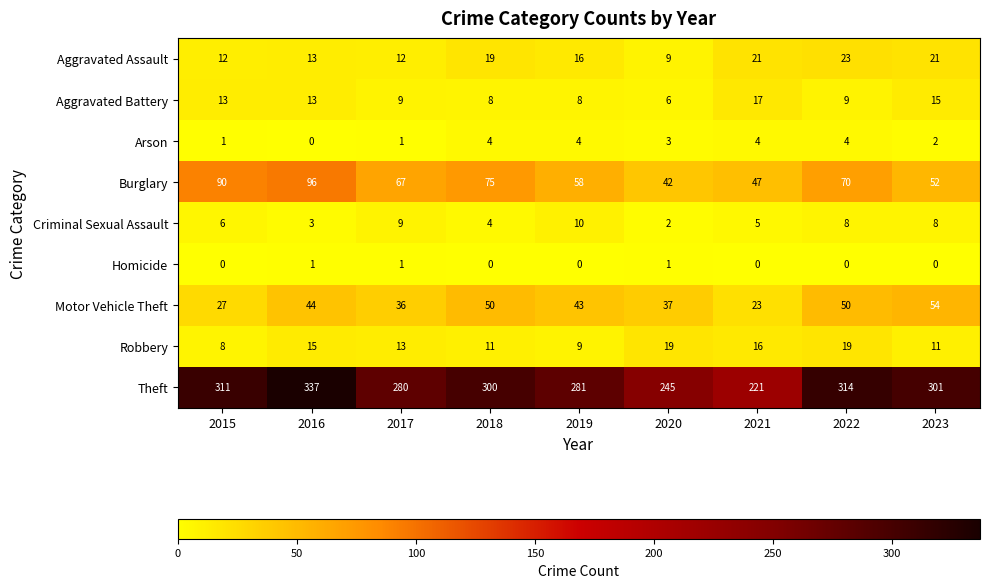

Which series has the largest range (max minus min)?

Theft